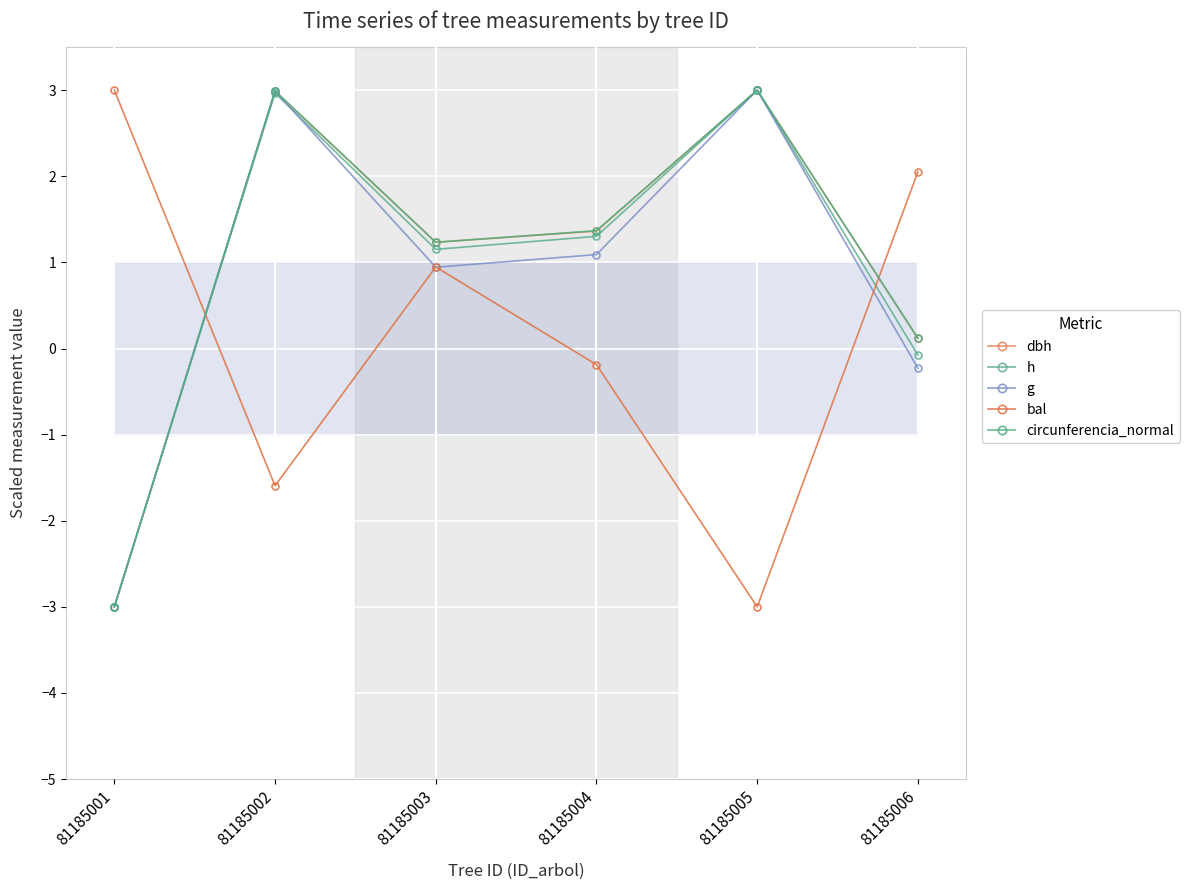

How many values in the circunferencia_normal series exceed 1?

4